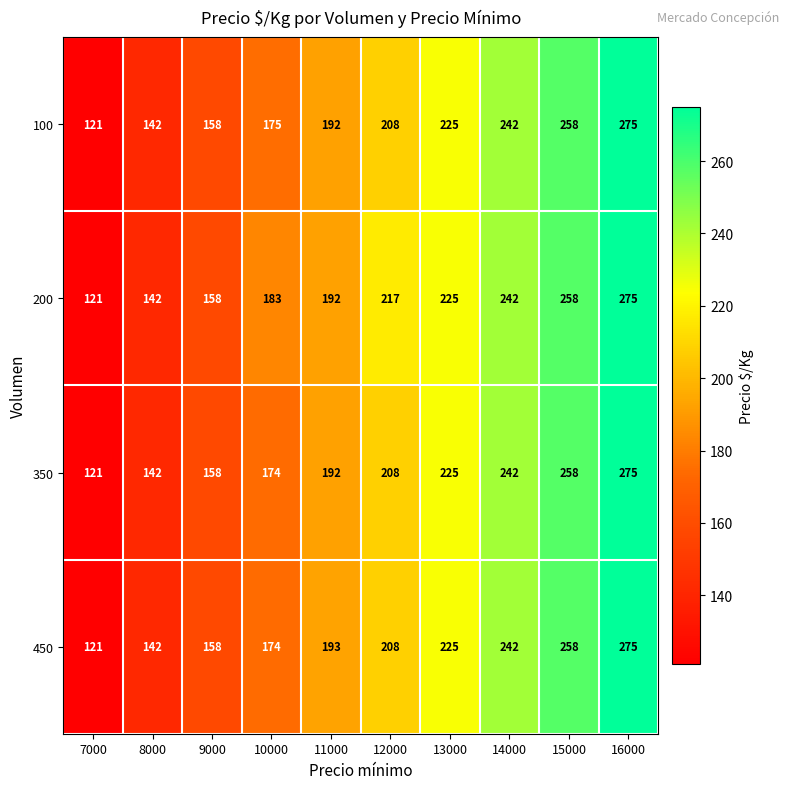

Rank the categories by 450 value from highest to lowest.

16000, 15000, 14000, 13000, 12000, 11000, 10000, 9000, 8000, 7000